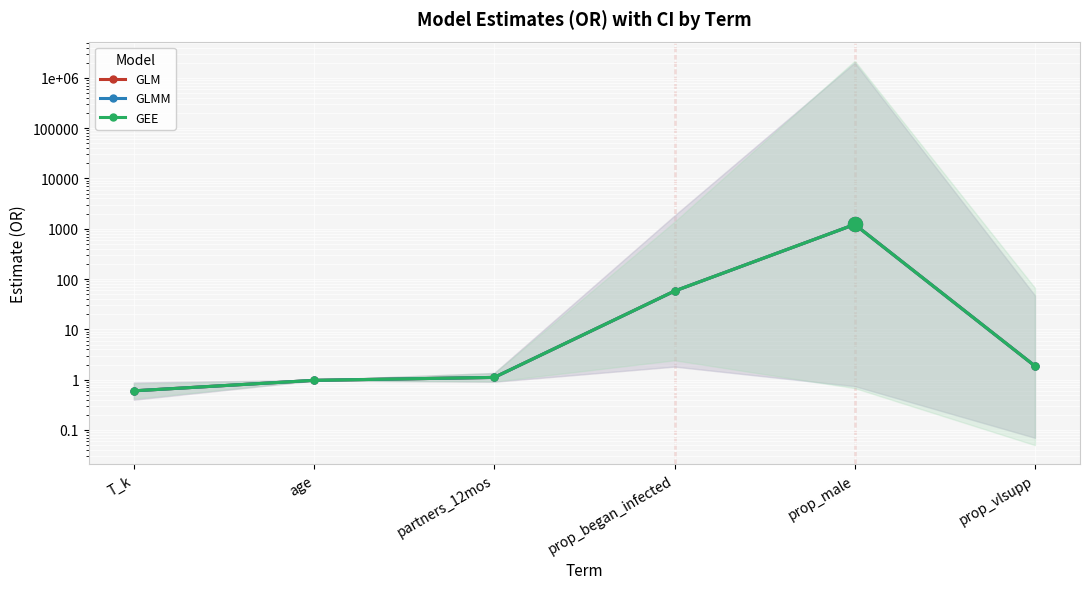

What is the label of the 5th point from the left?

prop_male